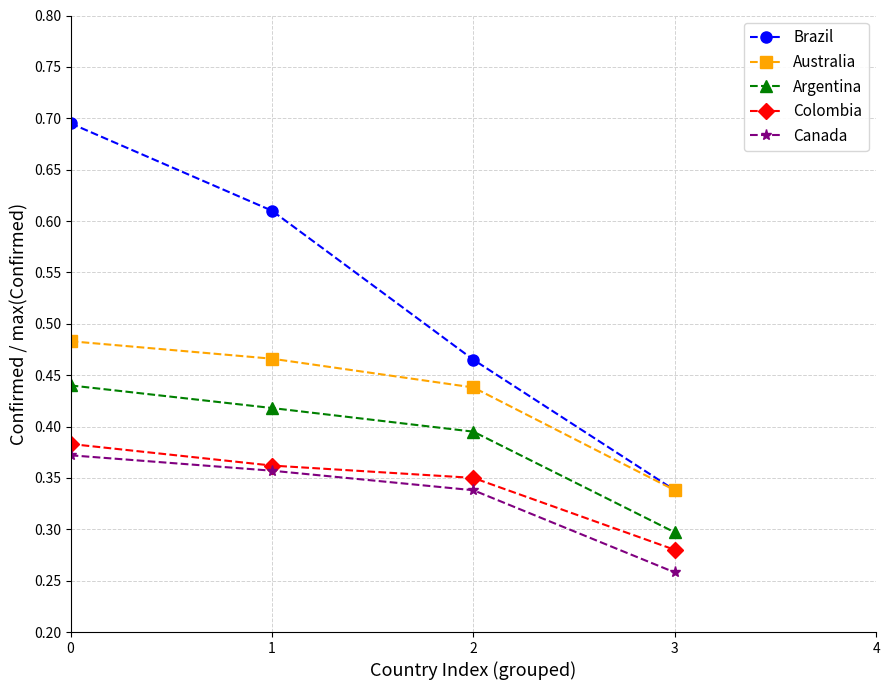

True or false: Colombia and Argentina intersect in this chart.

False